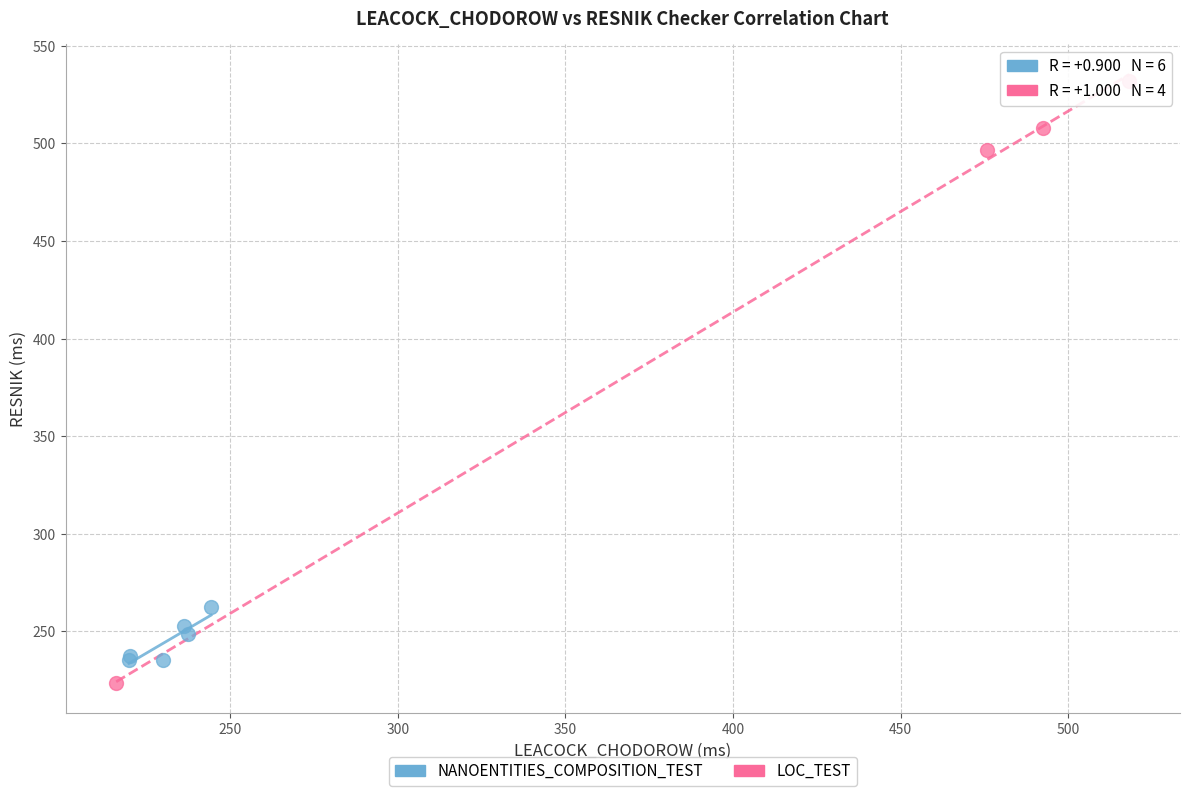

Which series has the widest spread of Y values?

LOC_TEST